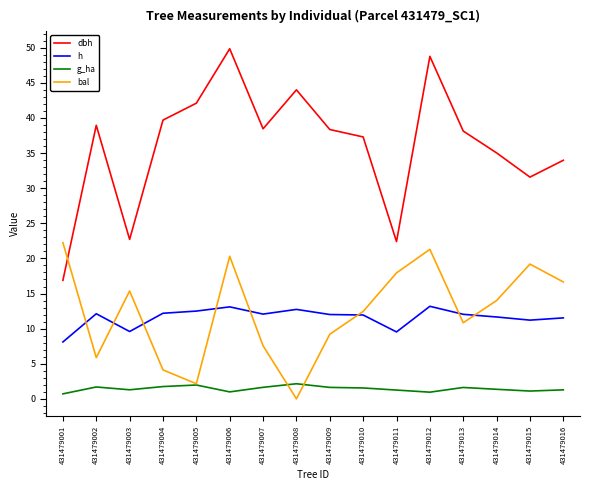

The value of h at 431479007 is 4.1. True or false?

False